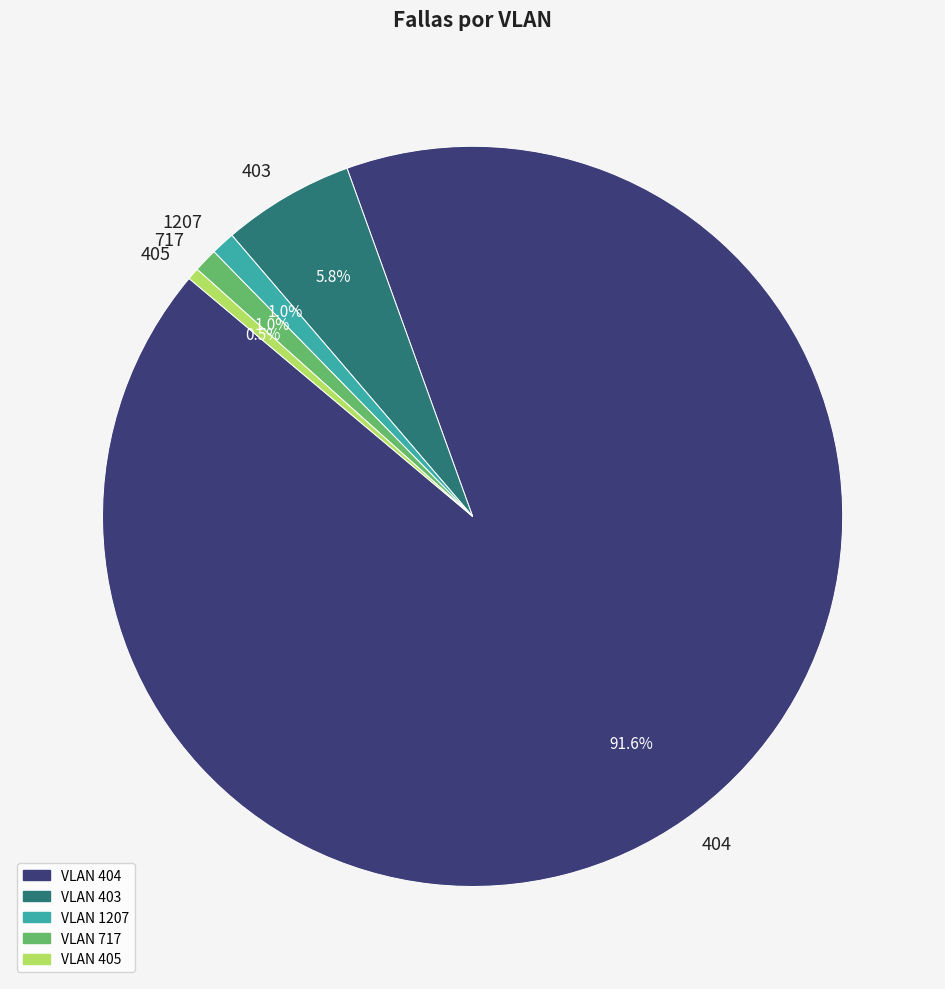

How many segments does this pie chart have?

5